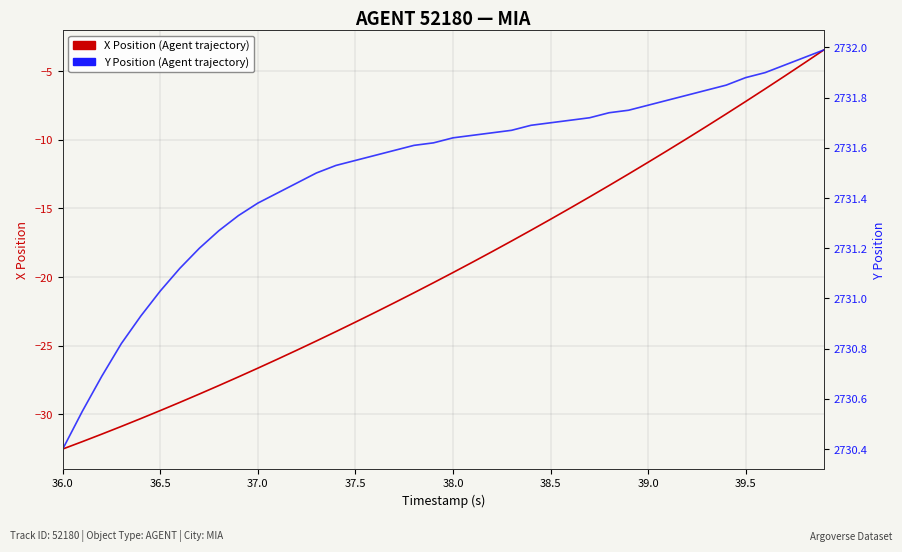

True or false: X Position (Agent trajectory) has more than 0 interior local peaks.

False